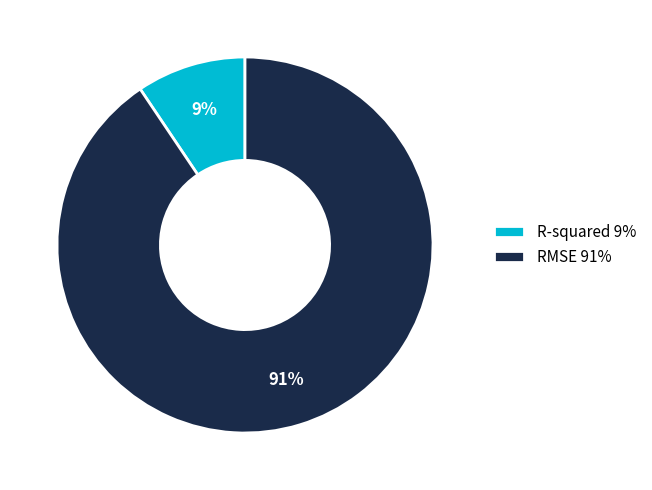

Approximately how many times larger is the value at R-squared compared to RMSE?

0.1